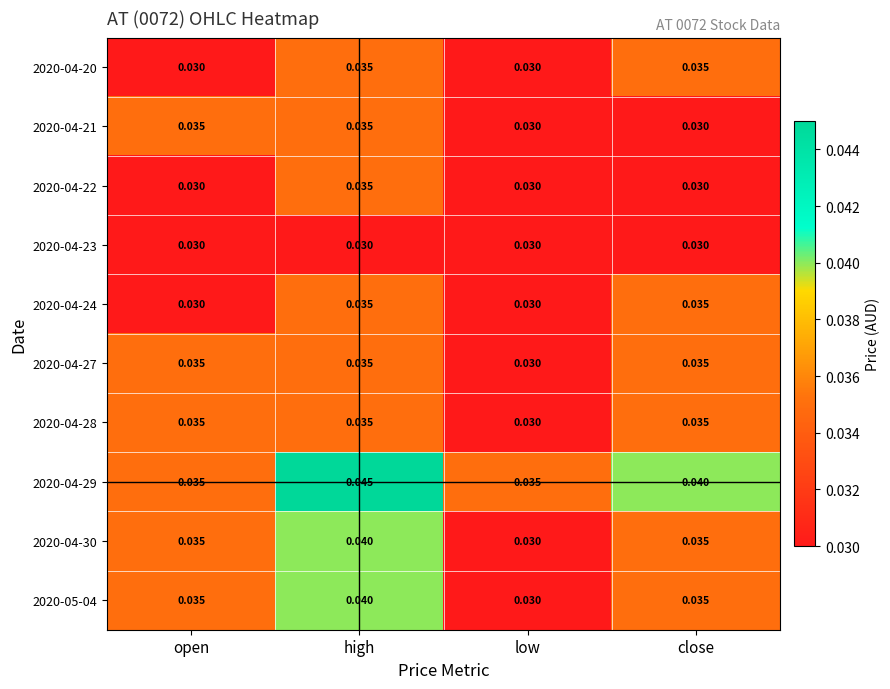

At which label is 2020-04-30 closest to 0?

low